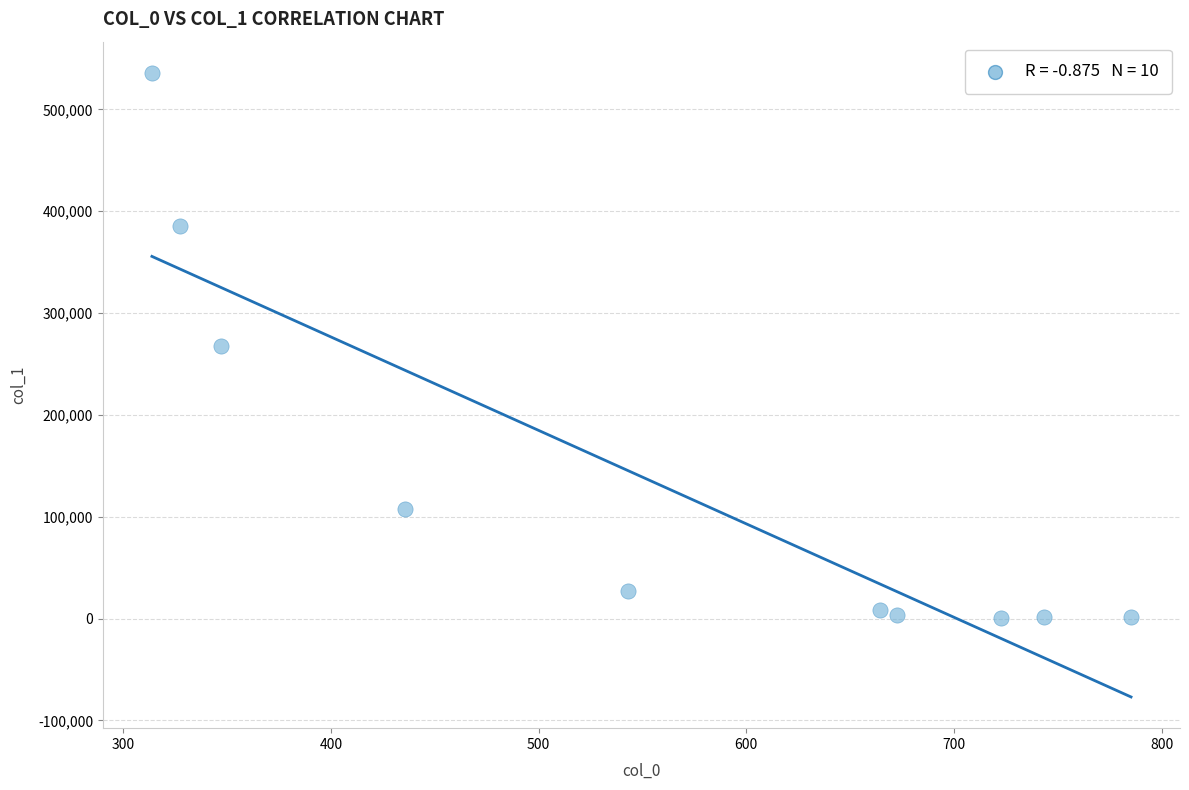

What is the range of X values (max minus min)?

471.5